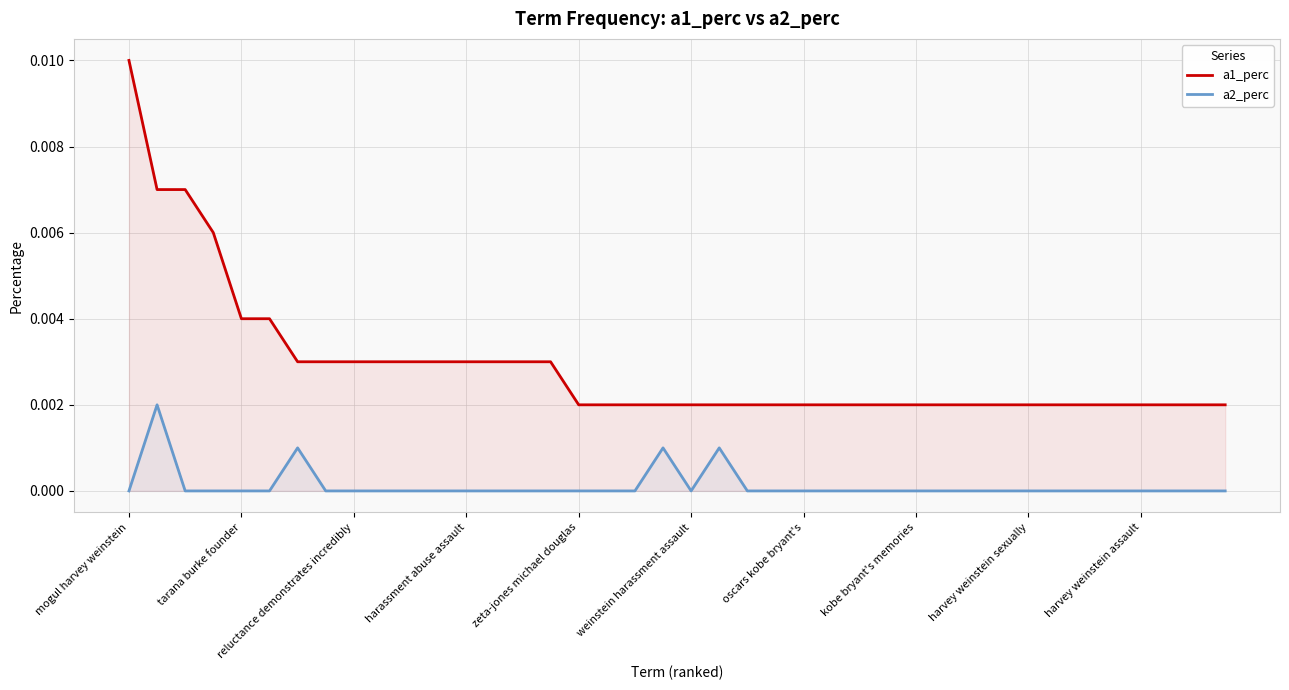

Which series has the largest range (max minus min)?

a1_perc